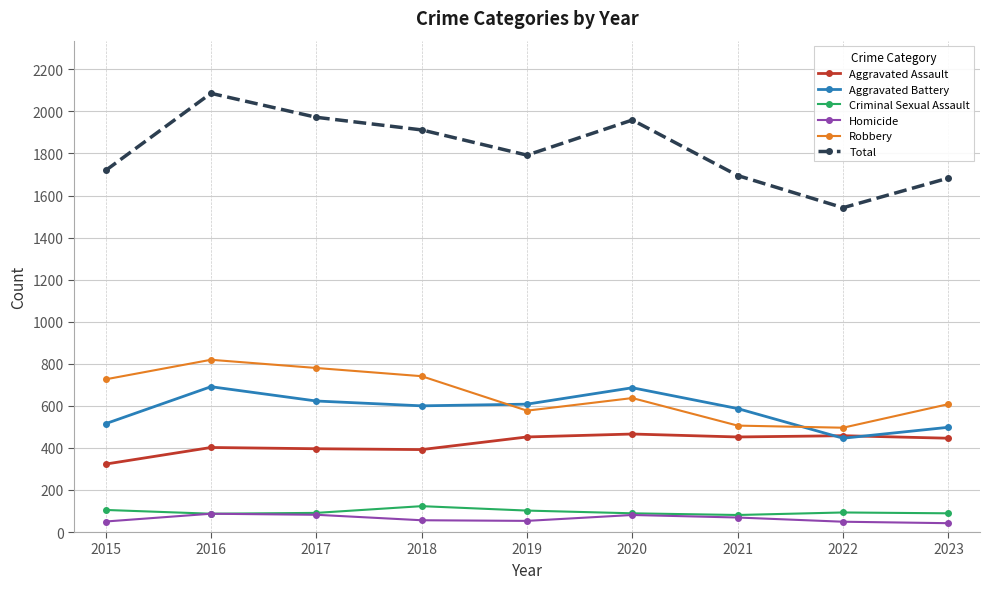

How many lines are shown in the chart?

6